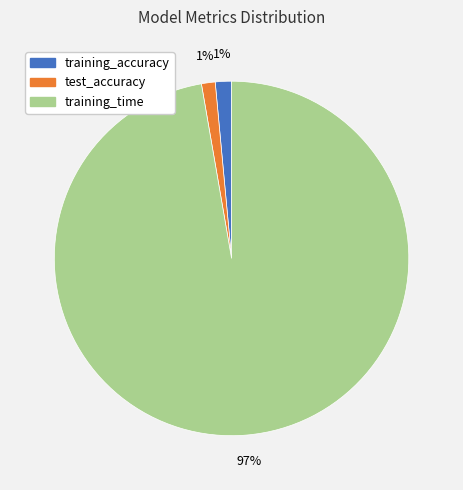

How many slices are in this pie chart?

3